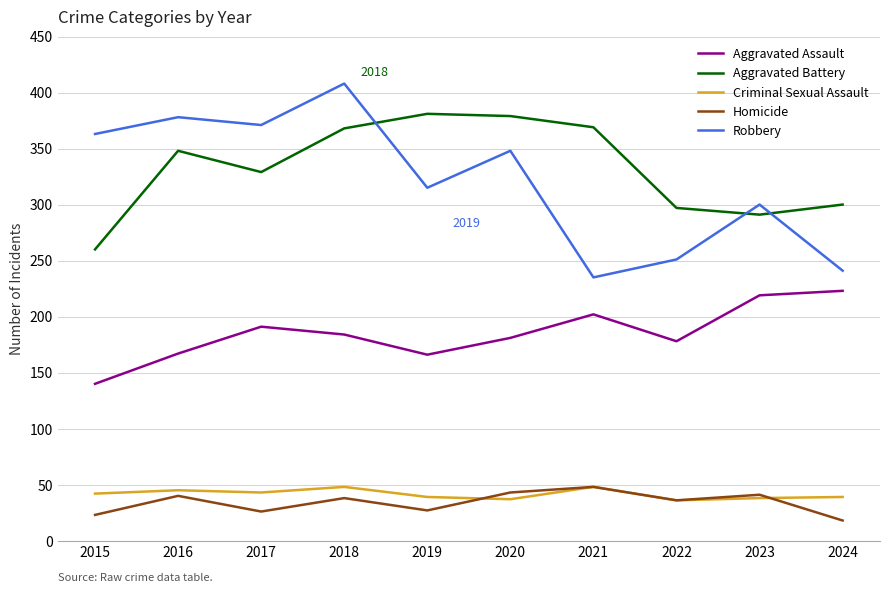

Which series has the largest range (max minus min)?

Robbery